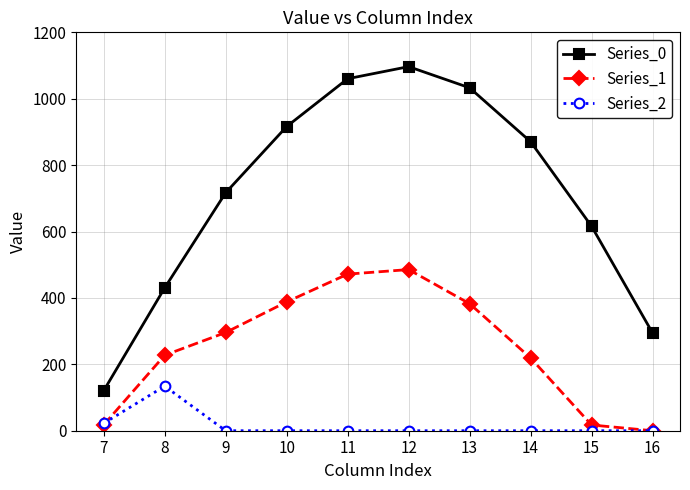

What is the sum of all Series_1 values?

2505.4